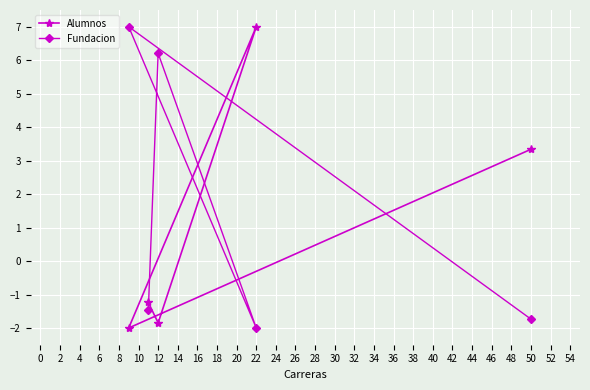

True or false: Alumnos has a value of 7.0 at 22.

True